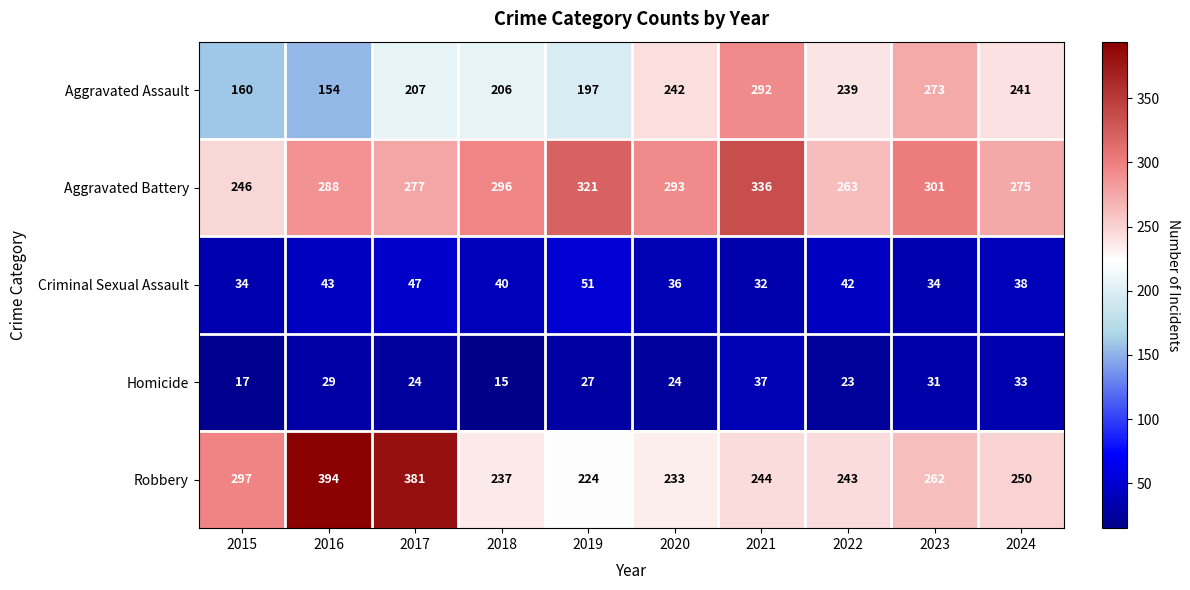

Which series changed the most between 2015 and 2016?

Robbery